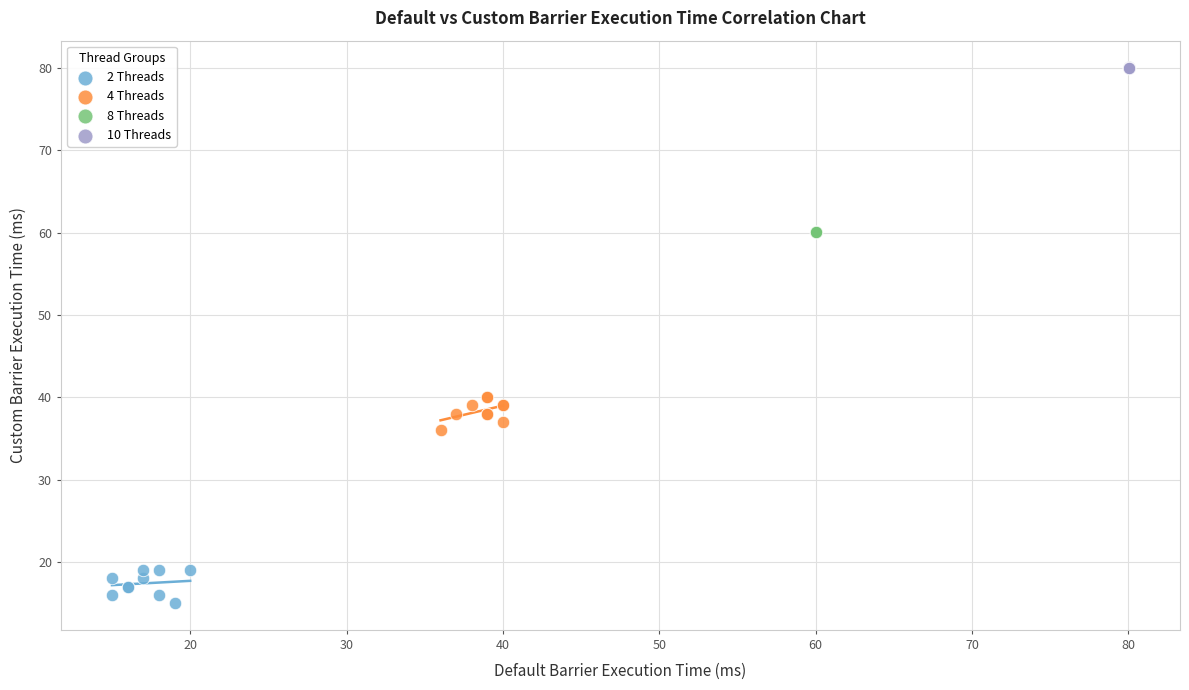

Which series contains the lowest Y value?

2 Threads